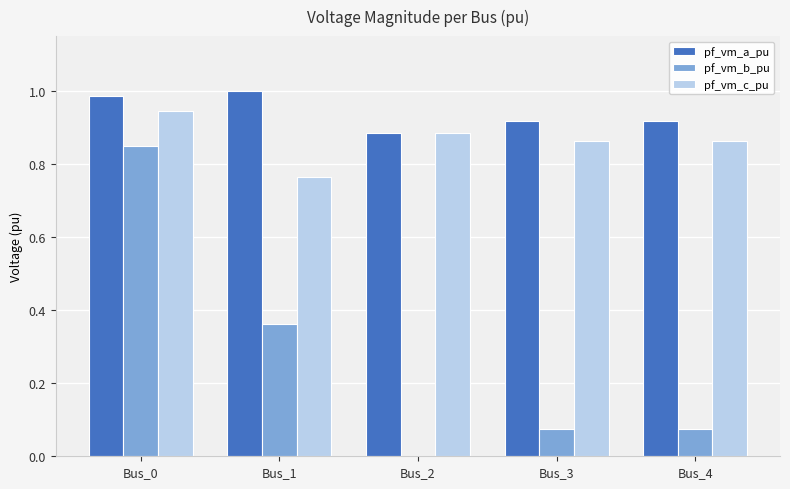

Which series has the largest total across all categories?

pf_vm_a_pu